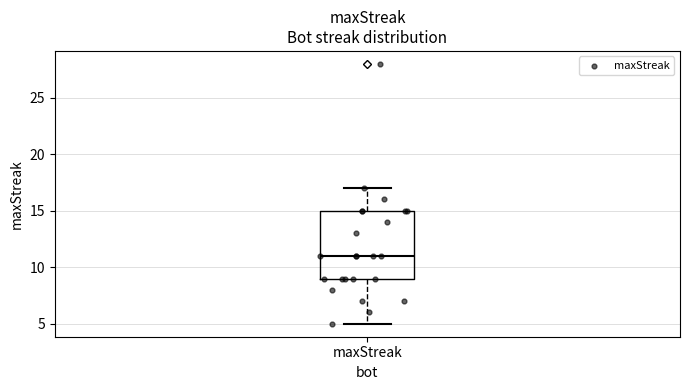

Where is the upper edge of the box for maxStreak on the y-axis? The values are not printed on the chart, so give them approximately, as read against the axis.

15